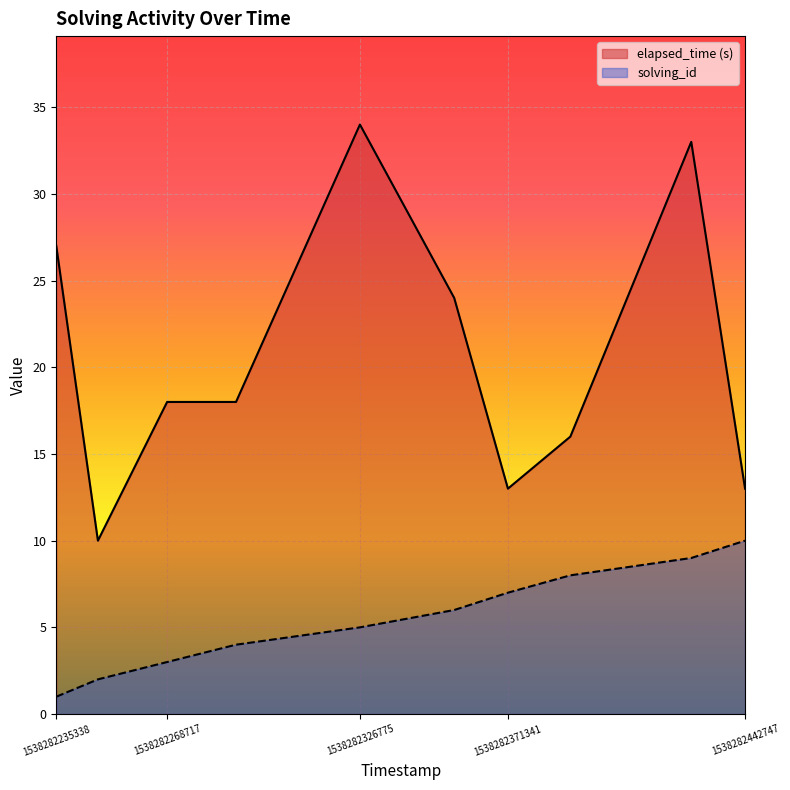

Which series changed the most between 1538282235338 and 1538282371341?

elapsed_time (s)